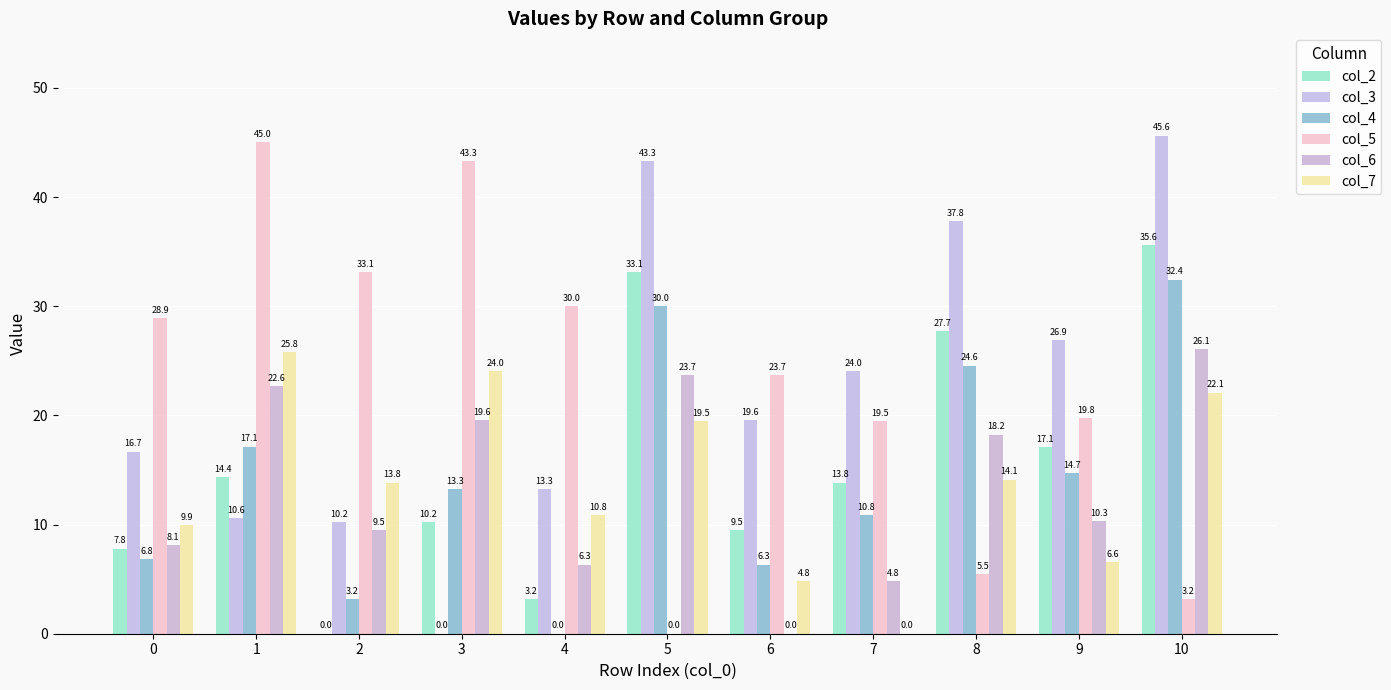

How many groups of bars are there?

11